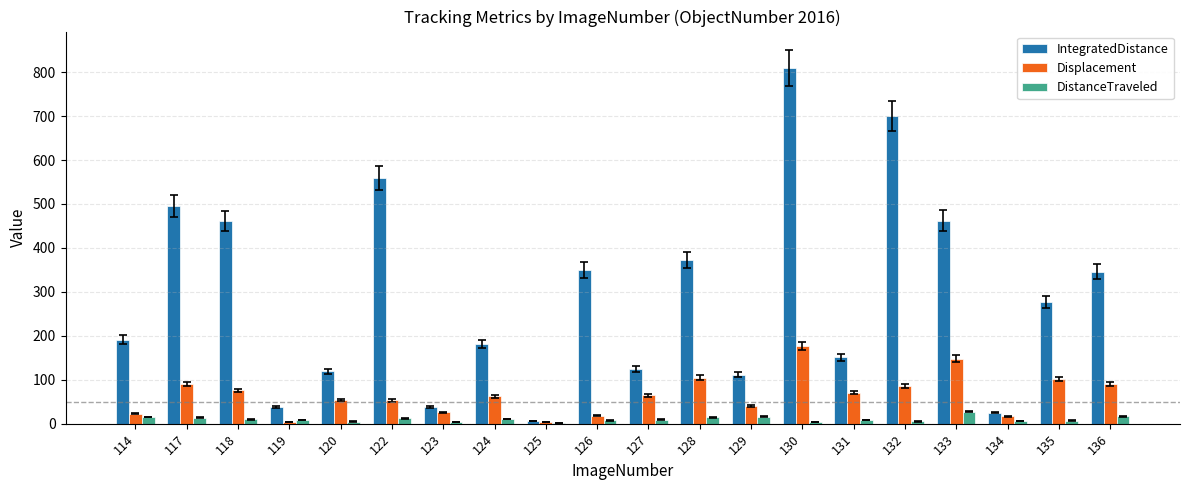

Between 118 and 122, which series saw the biggest shift?

IntegratedDistance